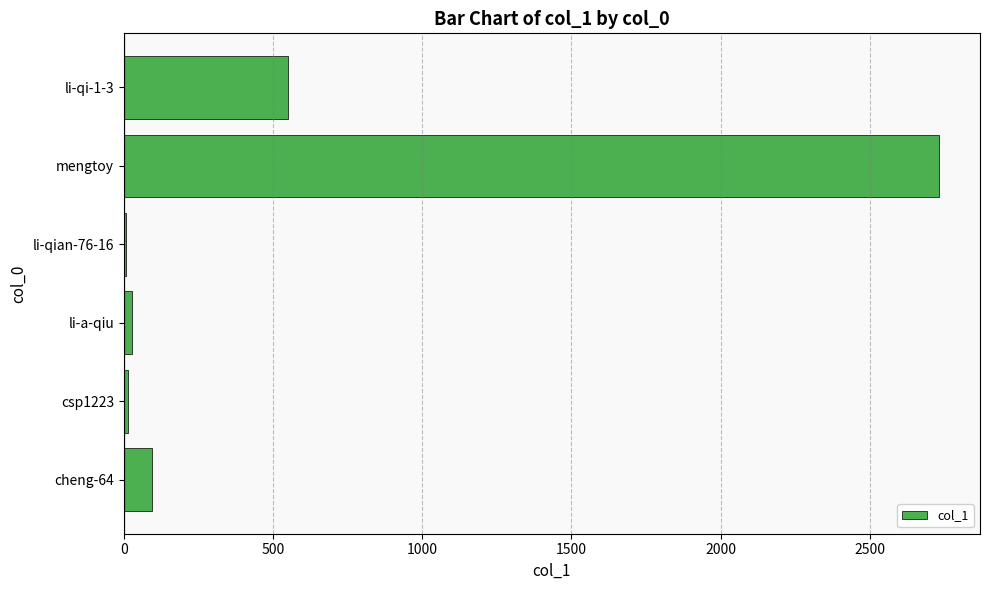

What value does the data have at mengtoy?

2732